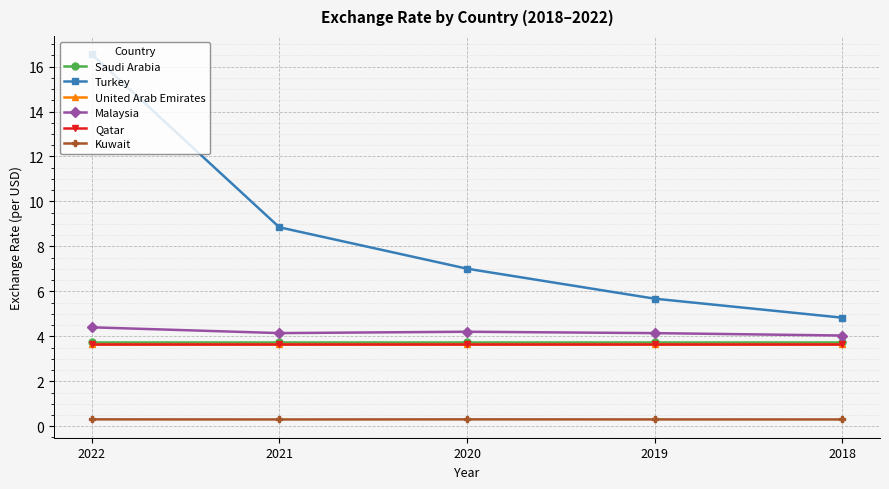

Which series has the largest range (max minus min)?

Turkey